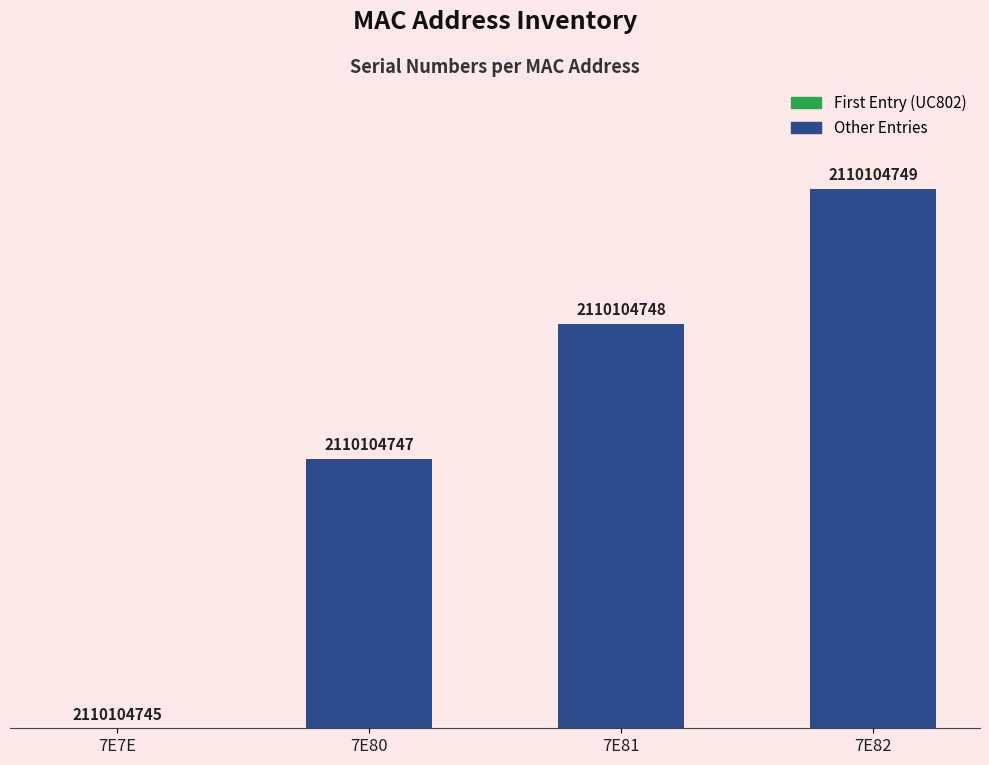

What is the greatest value displayed?

4